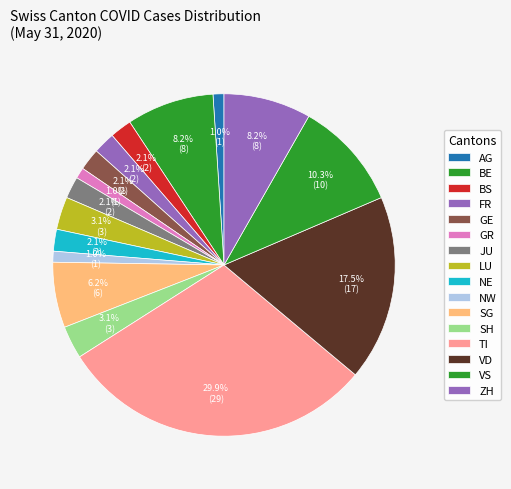

Which slice is the largest?

TI